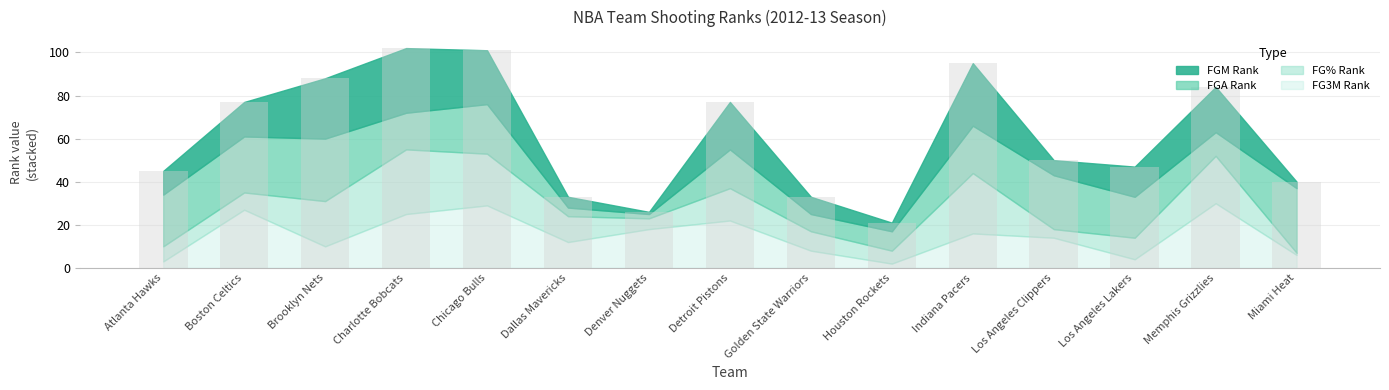

Reading left to right, what are all the values shown in this chart?

FGM_RANK: 11	16	28	30	25	5	1	22	8	4	29	7	14	21	3
FGA_RANK: 24	26	29	17	23	4	2	18	8	9	22	25	19	11	30
FG_PCT_RANK: 7	8	21	30	24	12	5	15	9	6	28	4	10	22	1
FG3M_RANK: 3	27	10	25	29	12	18	22	8	2	16	14	4	30	6